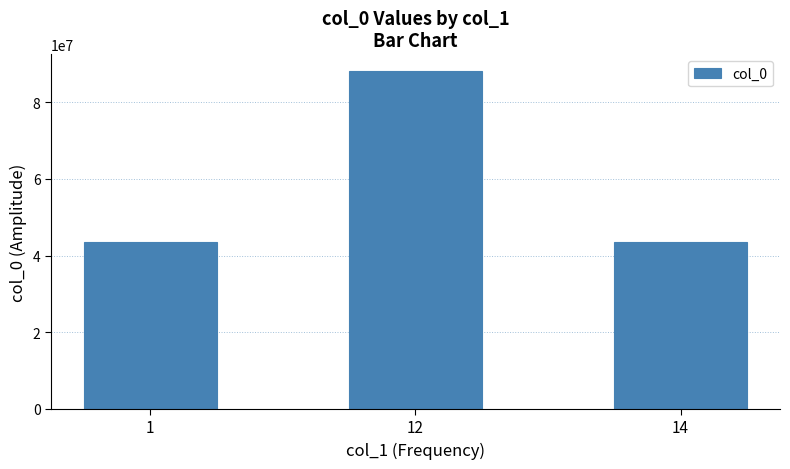

What is the approximate value at 12?

88086572